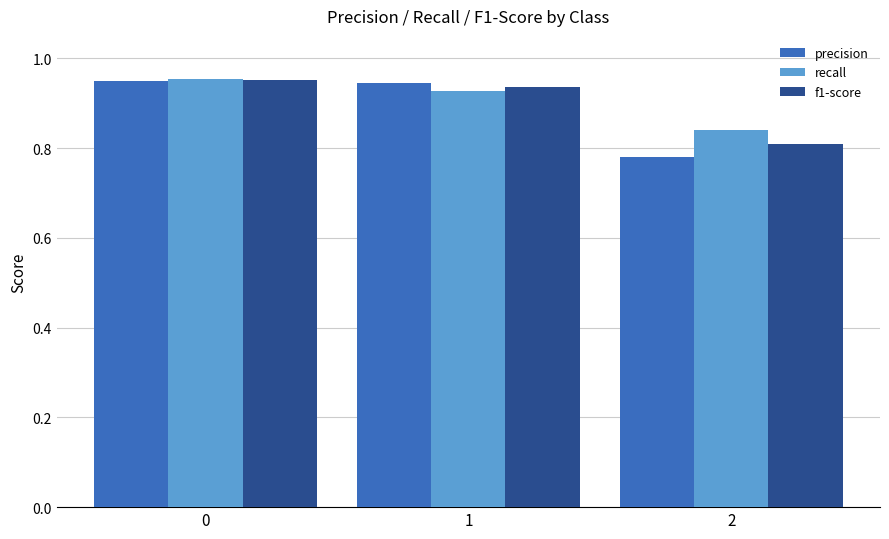

True or false: precision has a value of 0.4 at 2.

False